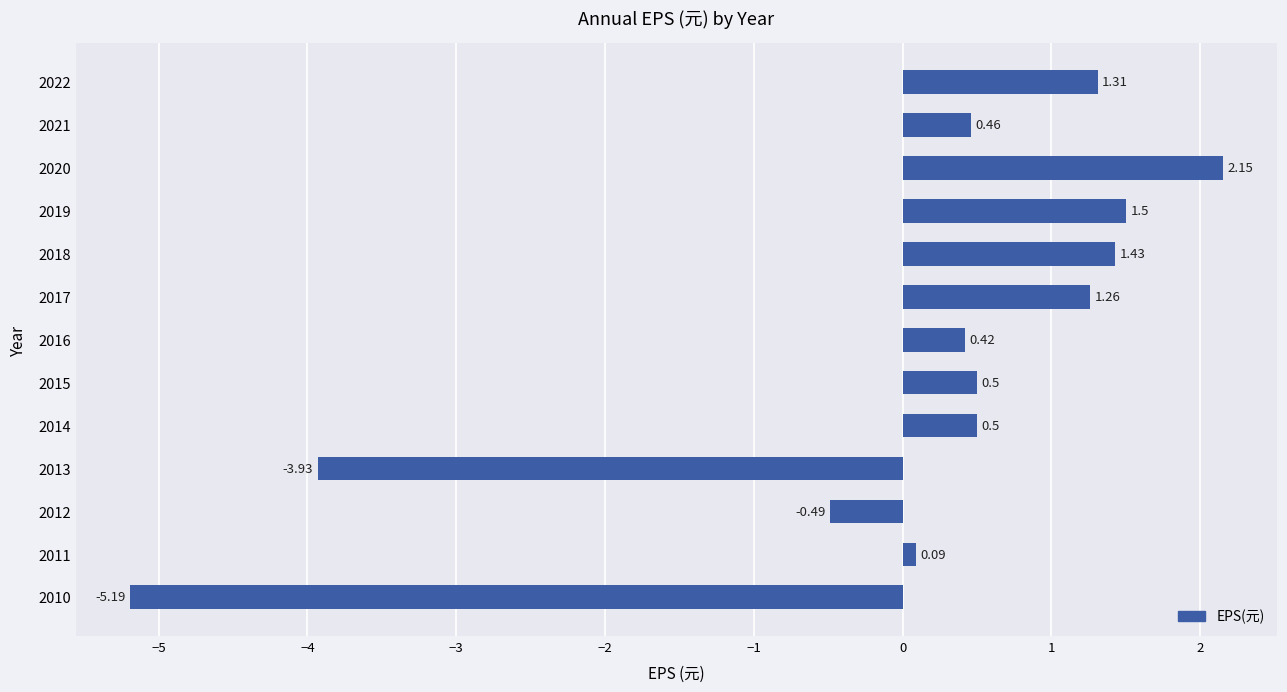

How many data points are less than 0?

3